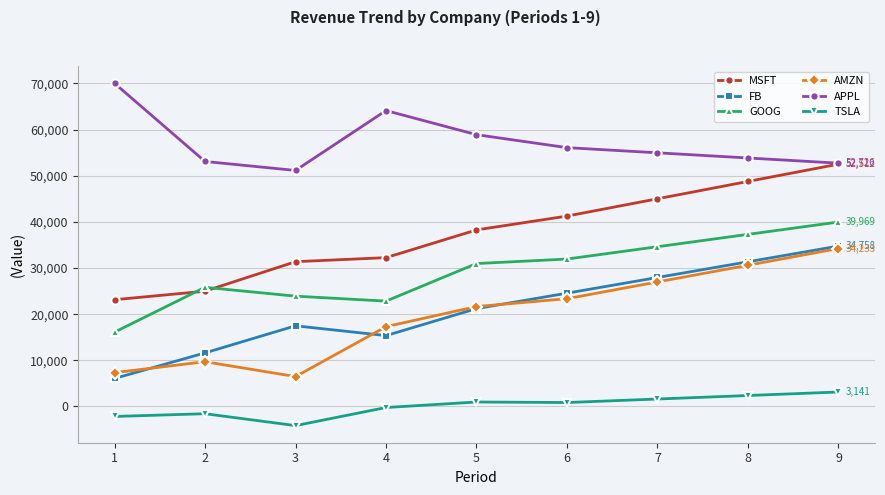

Is it true that APPL equals 36616.8 at 5?

False